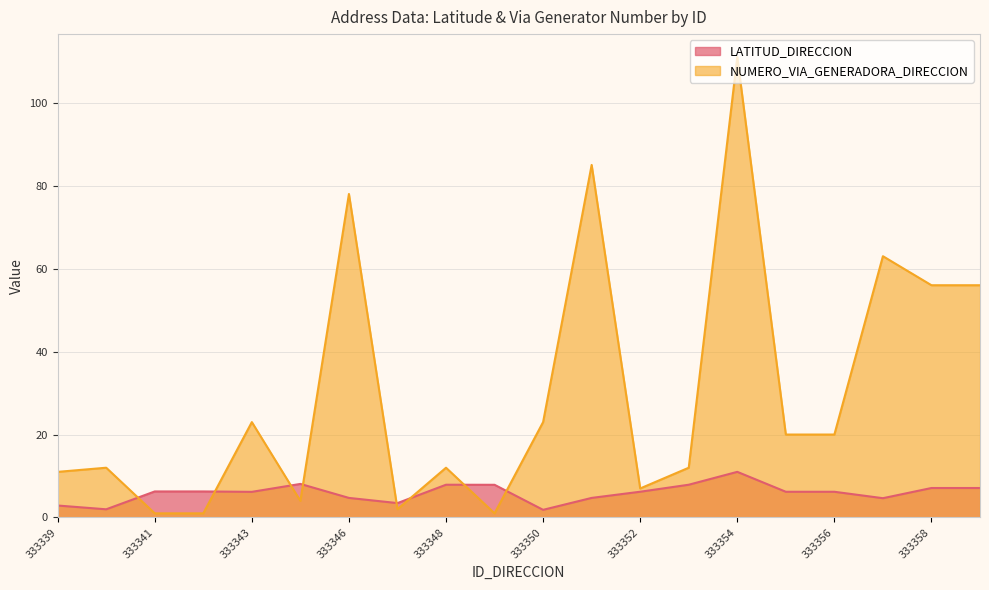

At which label does LATITUD_DIRECCION reach its peak?

333354